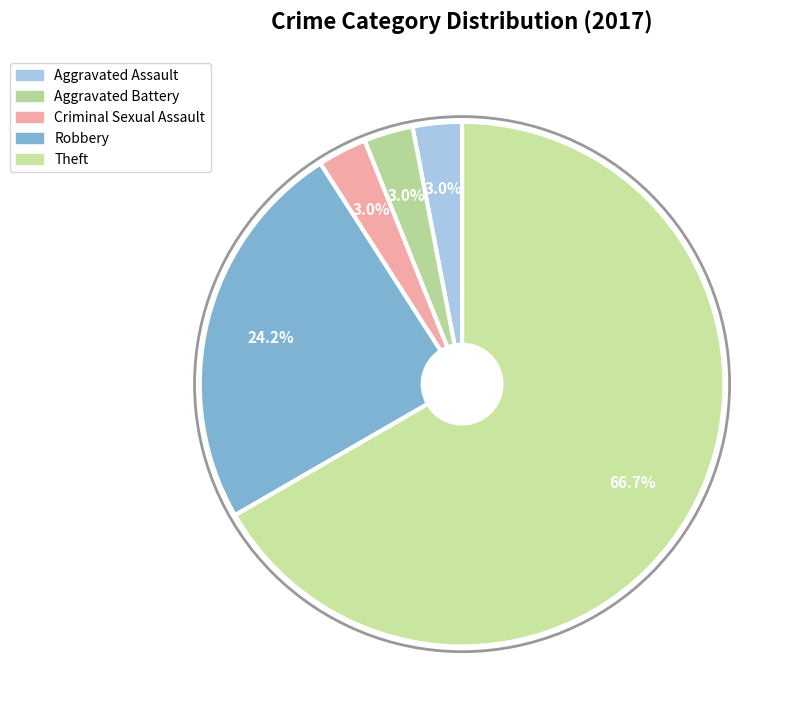

Approximately how many times larger is the value at Aggravated Battery compared to Criminal Sexual Assault?

1.0